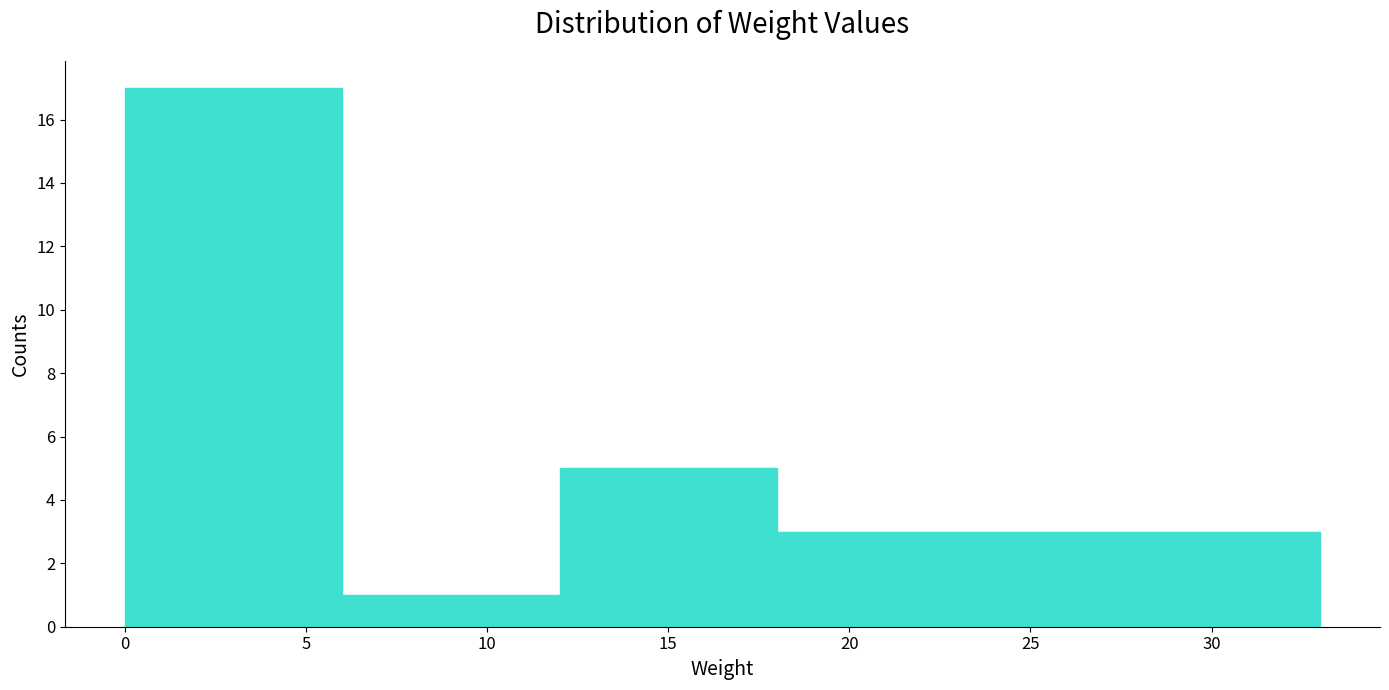

How tall is the bar that spans 18 to 33 on the x-axis? The values are not printed on the chart, so give them approximately, as read against the axis.

3